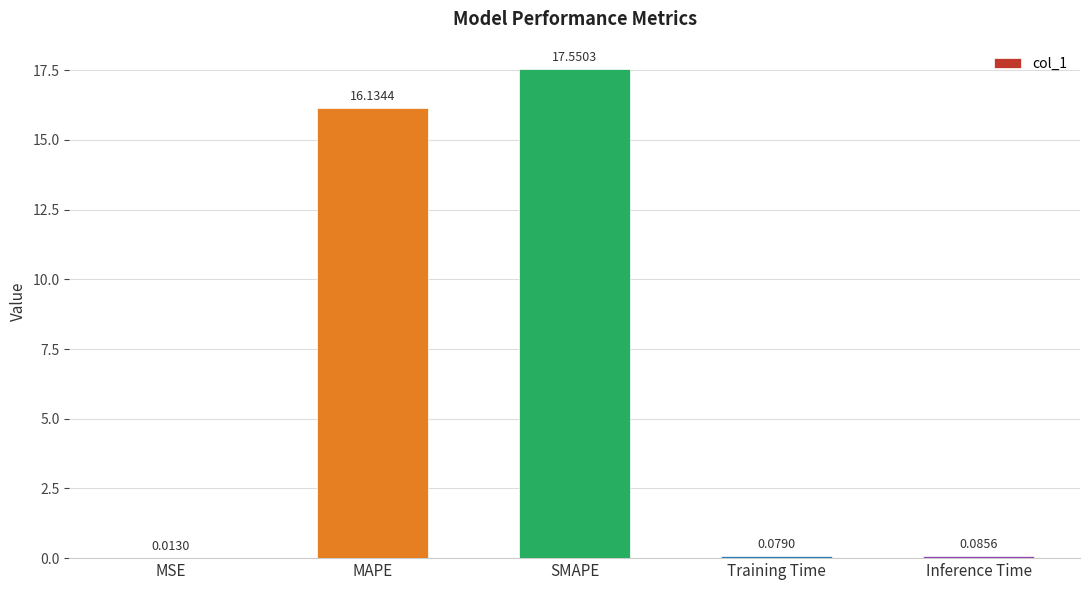

What is the sum of the values at MAPE and Training Time?

16.2